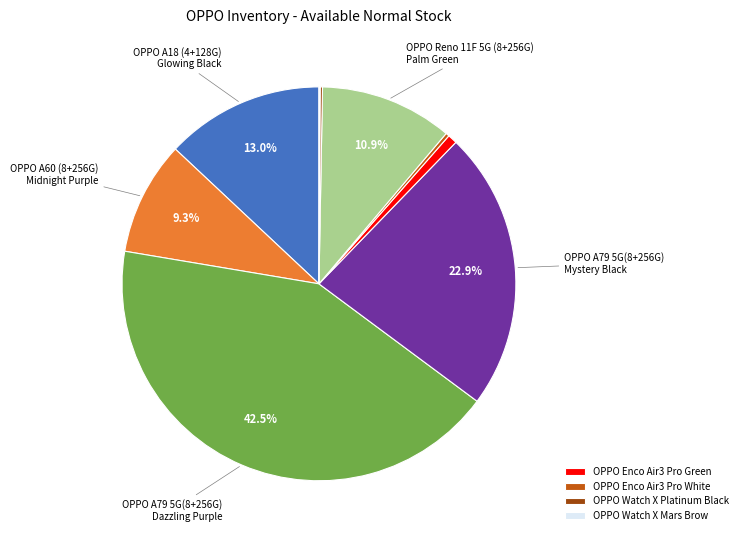

Is there a majority slice in this chart?

No